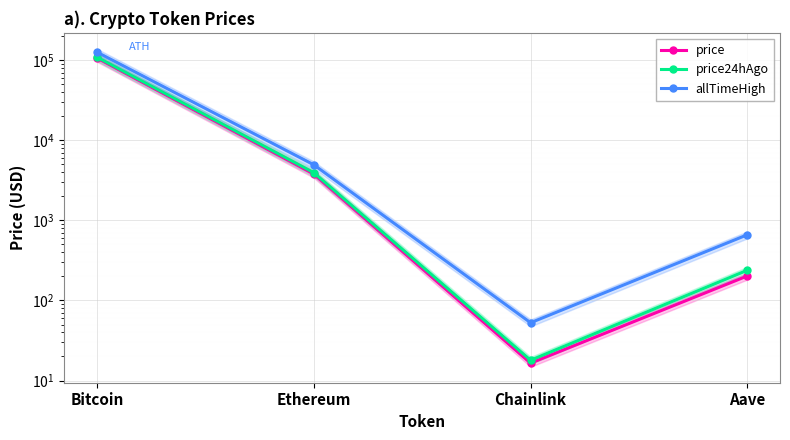

Which series has the widest spread of values?

allTimeHigh